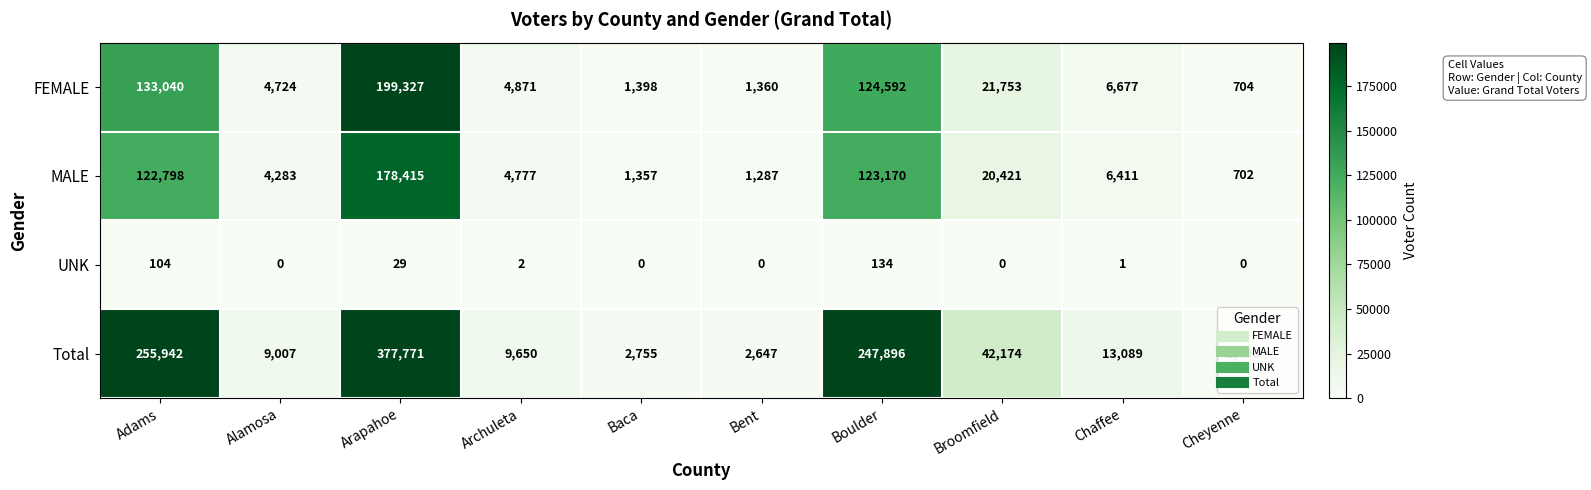

How many distinct data groups are displayed?

4